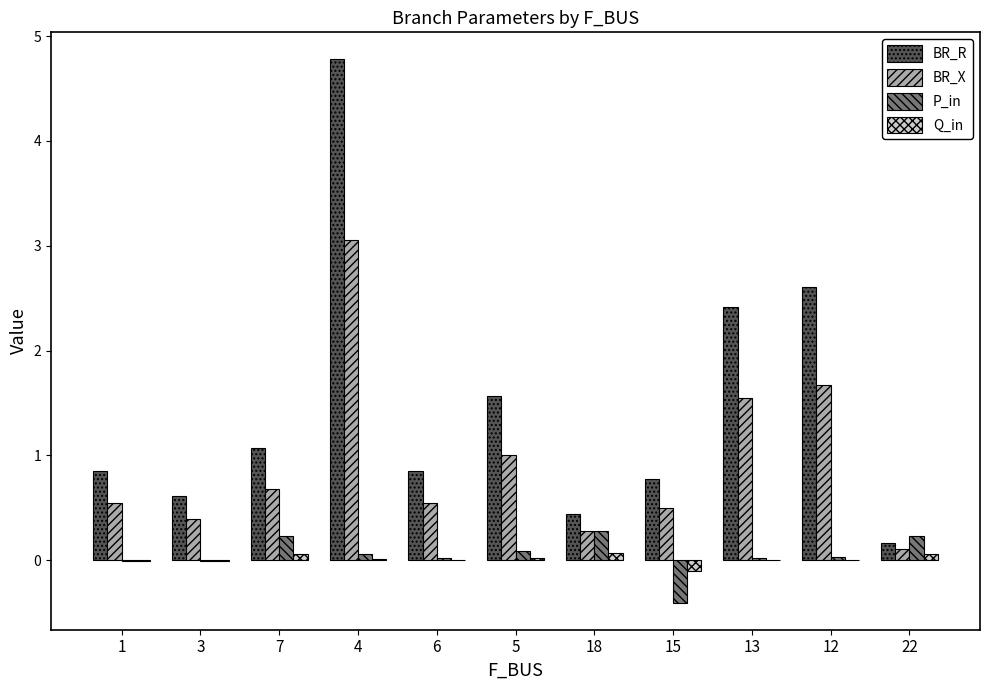

The value of BR_R at 7 is 1.1. True or false?

True